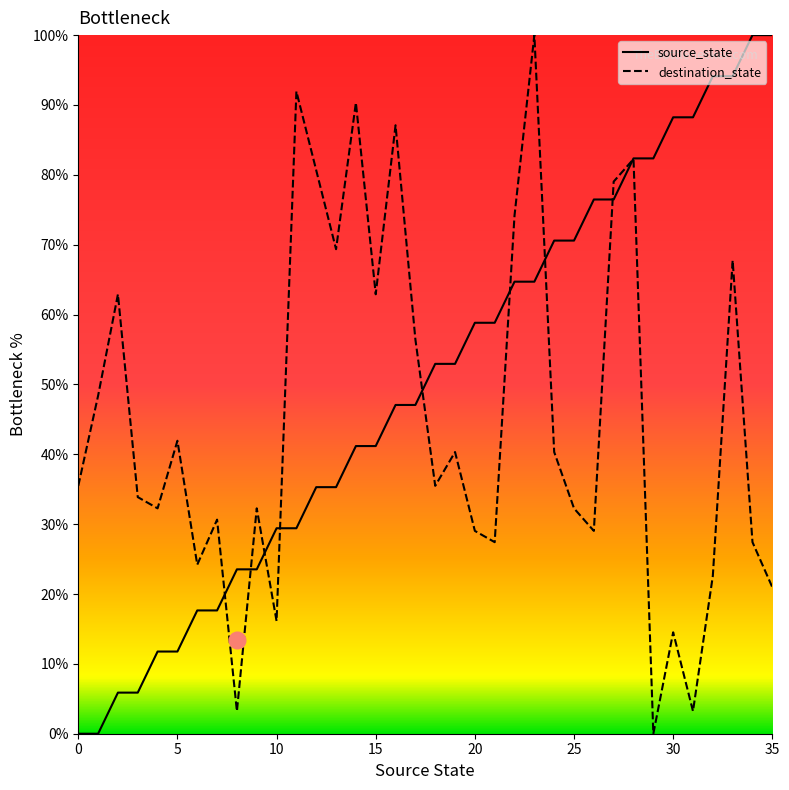

How many data points in destination_state are less than 35?

17